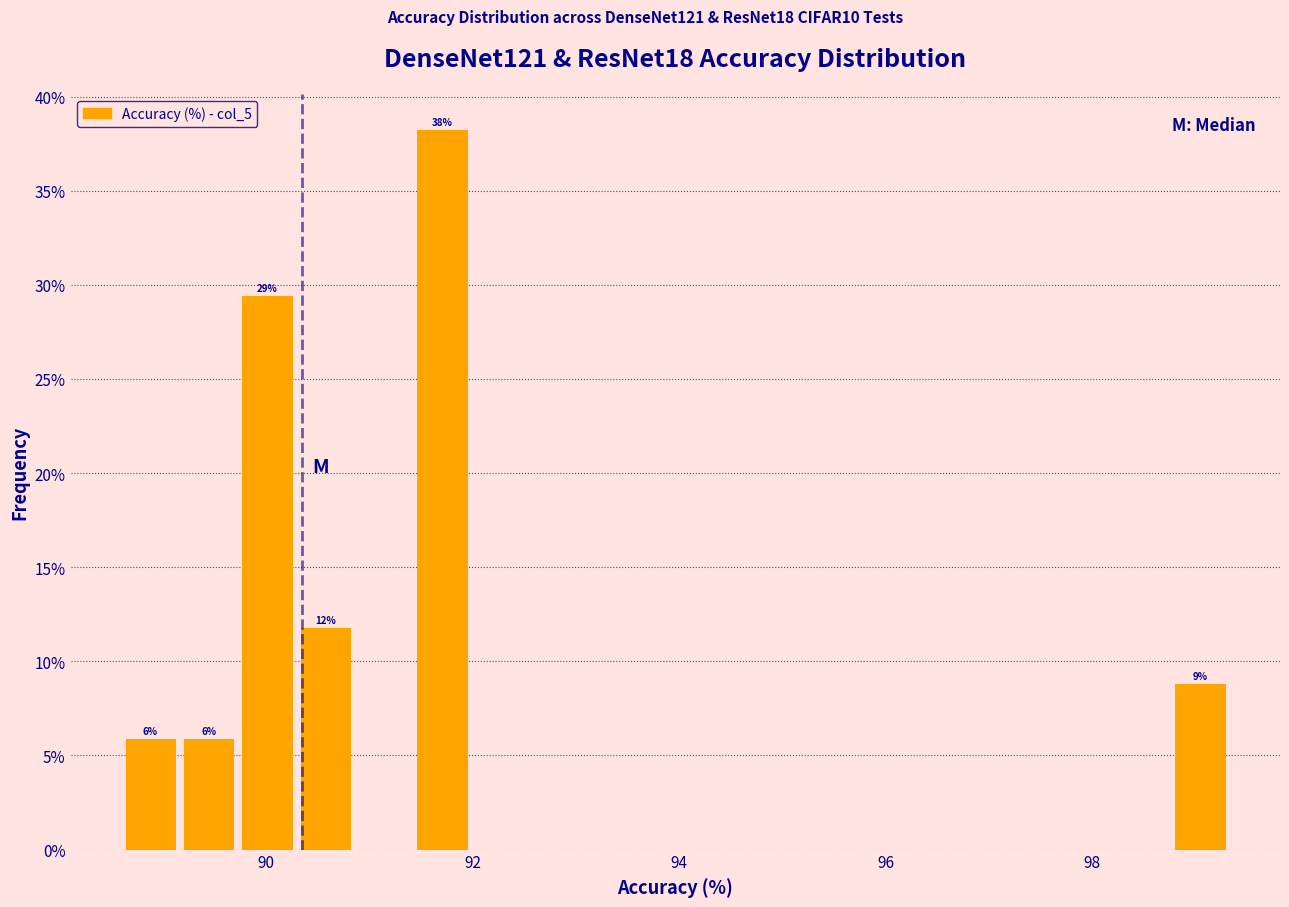

Read against the x-axis, roughly where is the centre of the tallest bar?

91.8